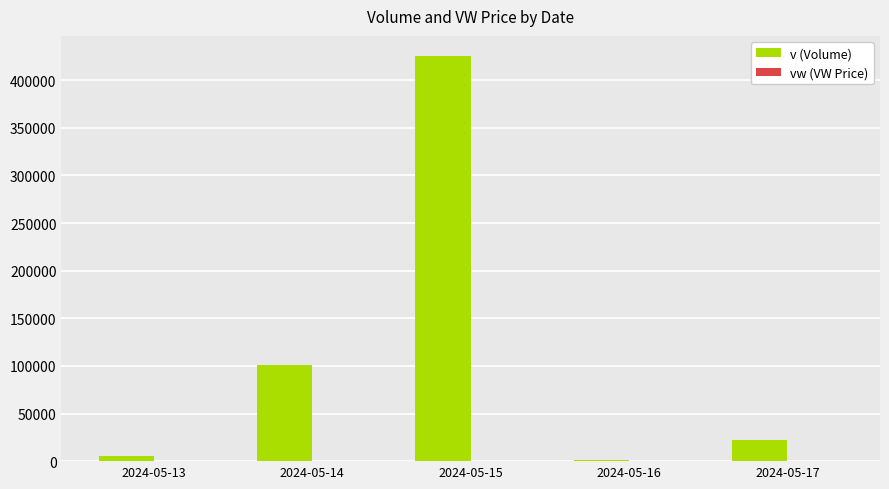

Which category has the highest value across all series?

2024-05-15